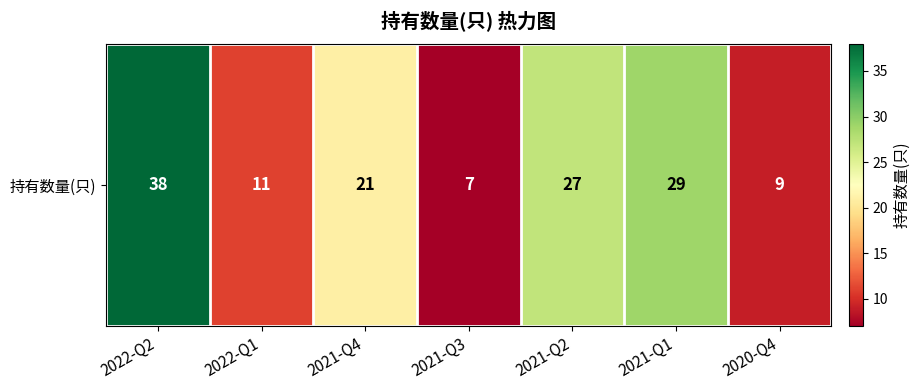

What is the sum of the values at 2021-Q1 and 2020-Q4?

38